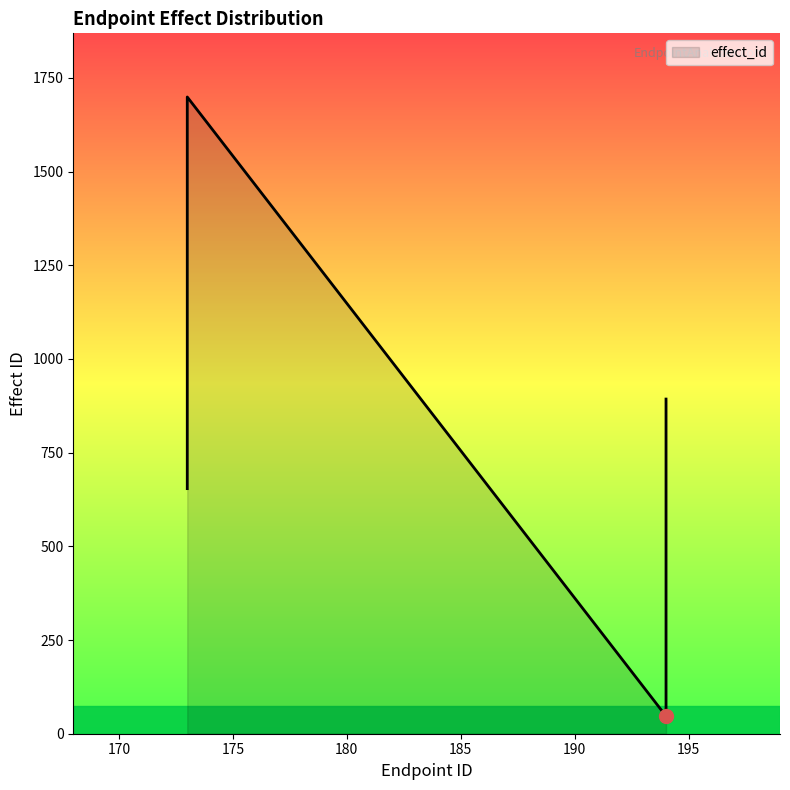

Between 194 and 194, which is larger?

194